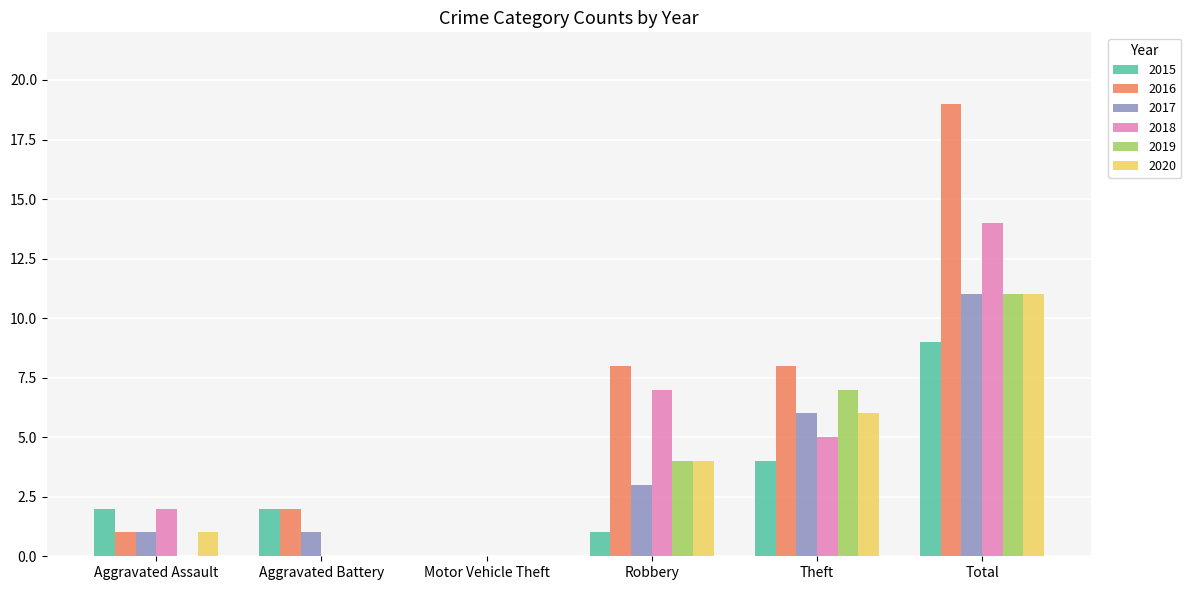

How many groups of bars are there?

6